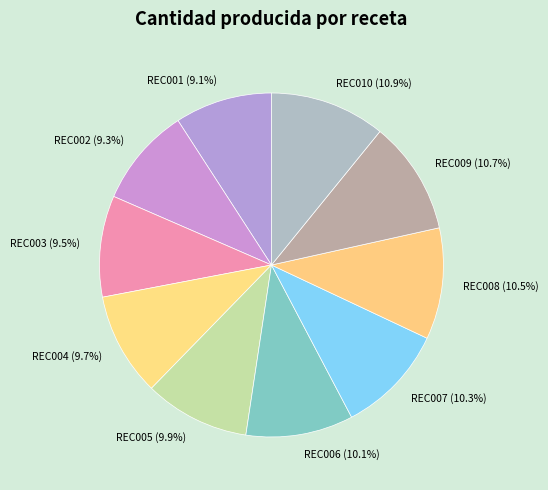

How many segments does this pie chart have?

10